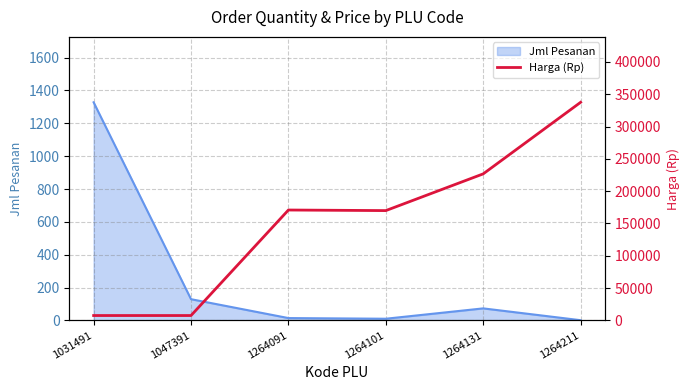

Which category has the highest value in the Jml Pesanan series?

1031491